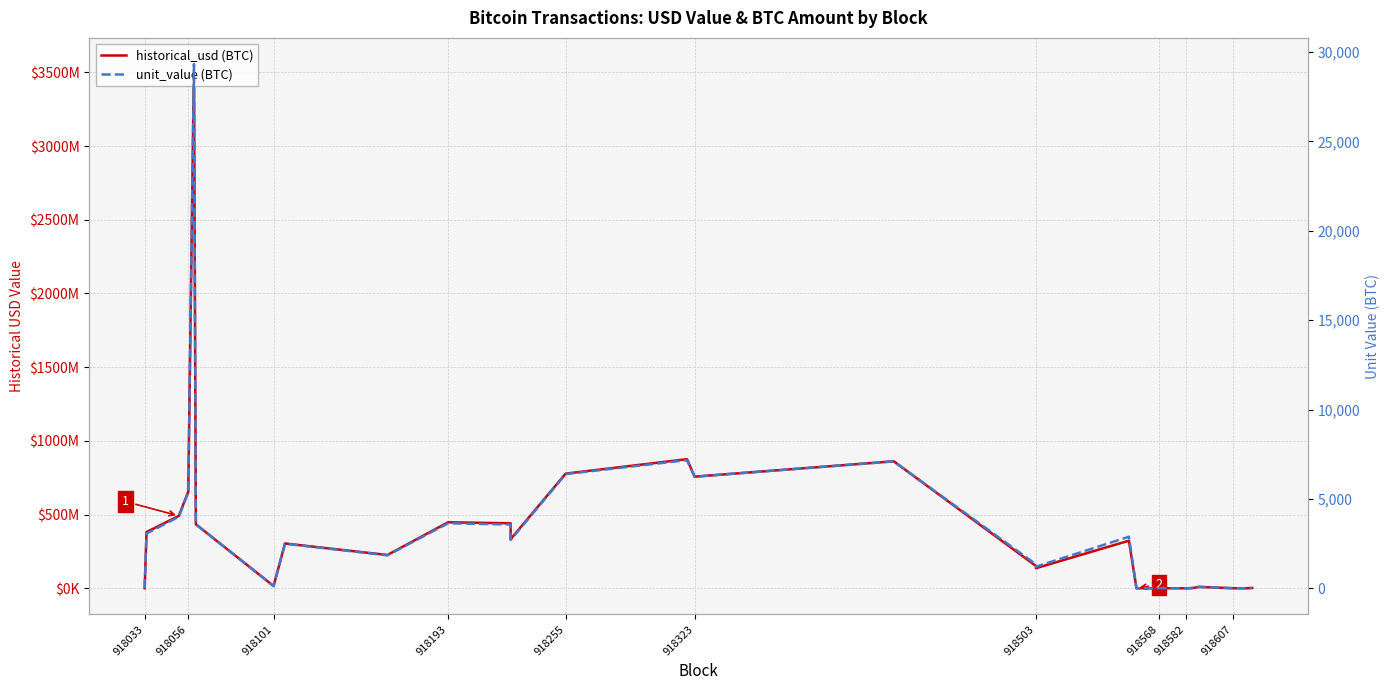

How many lines are shown in the chart?

2